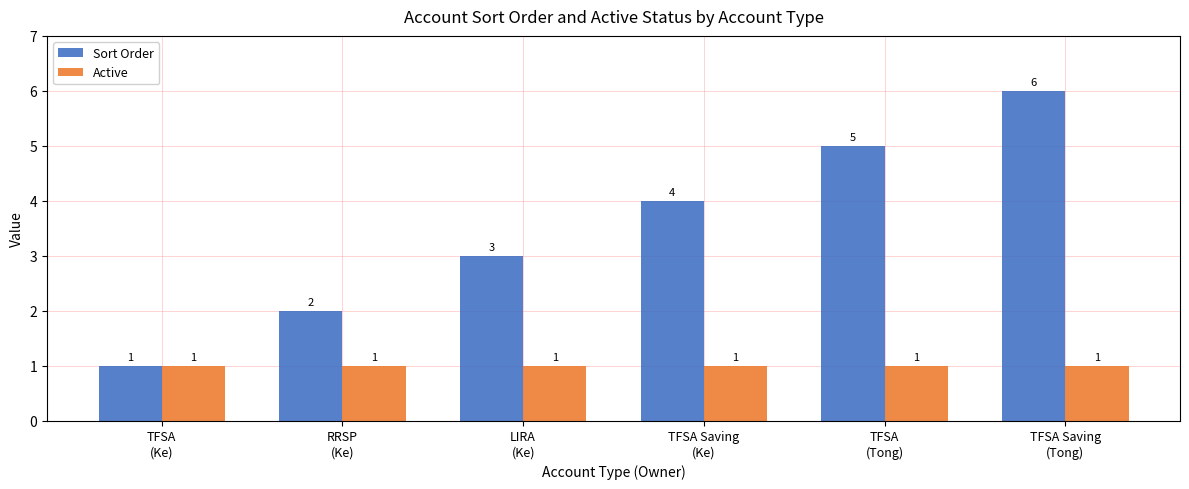

How many groups of bars are there?

6